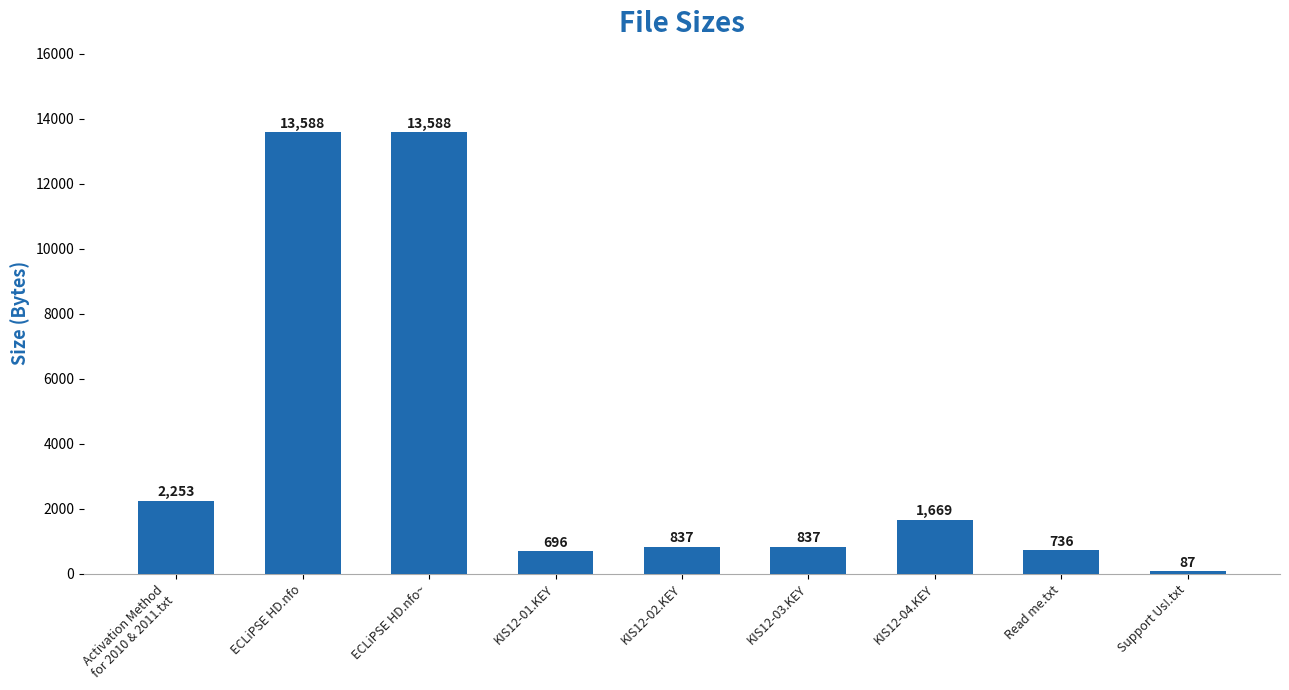

At which label is the value closest to 6837?

Activation Method
for 2010 & 2011.txt